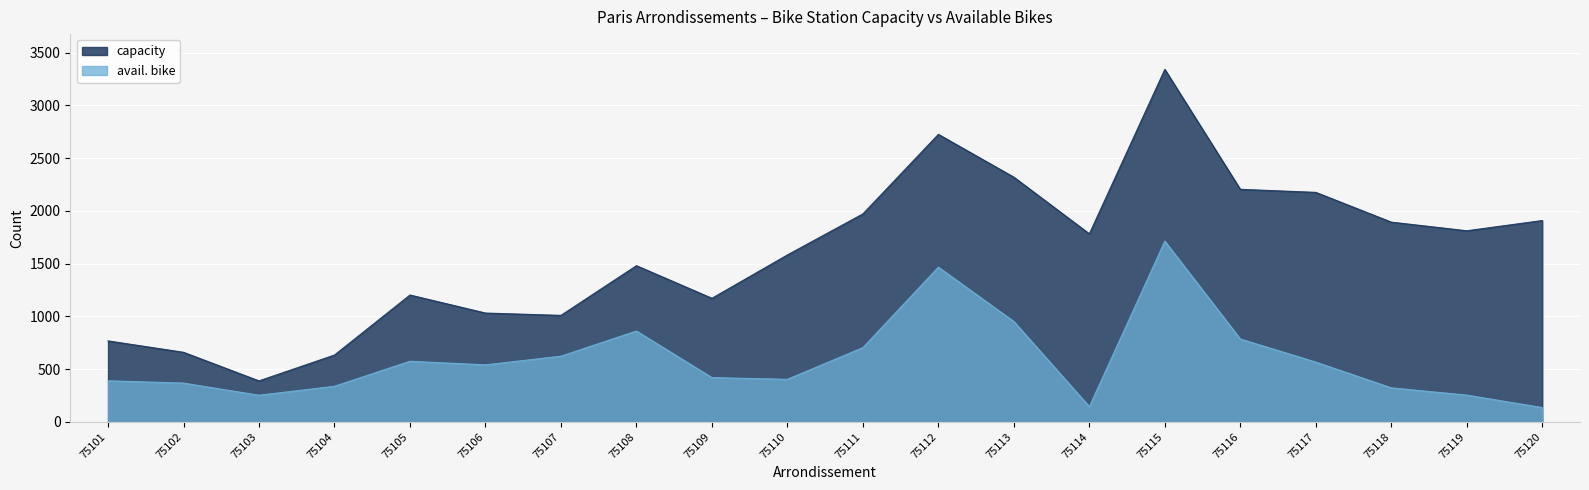

What are all the series names shown in the legend?

capacity, avail. bike